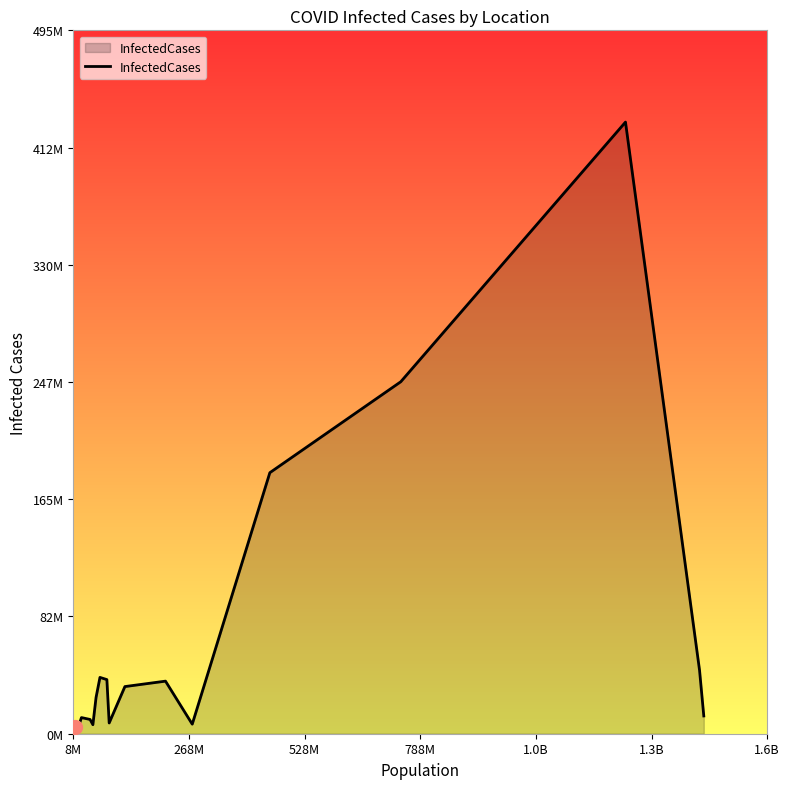

Does the chart display data point markers on the line(s)?

No